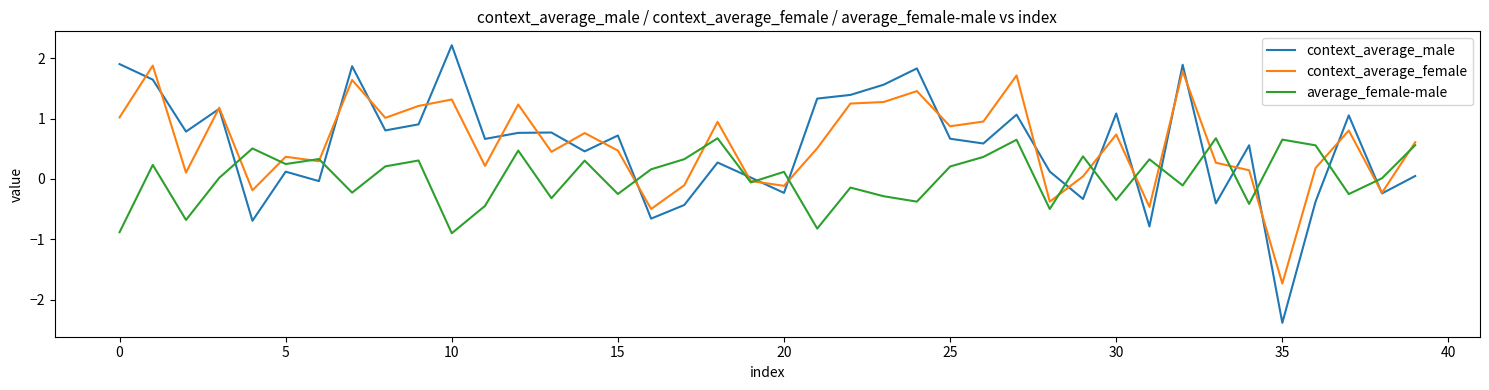

What is the highest value of the context_average_female series?

1.9